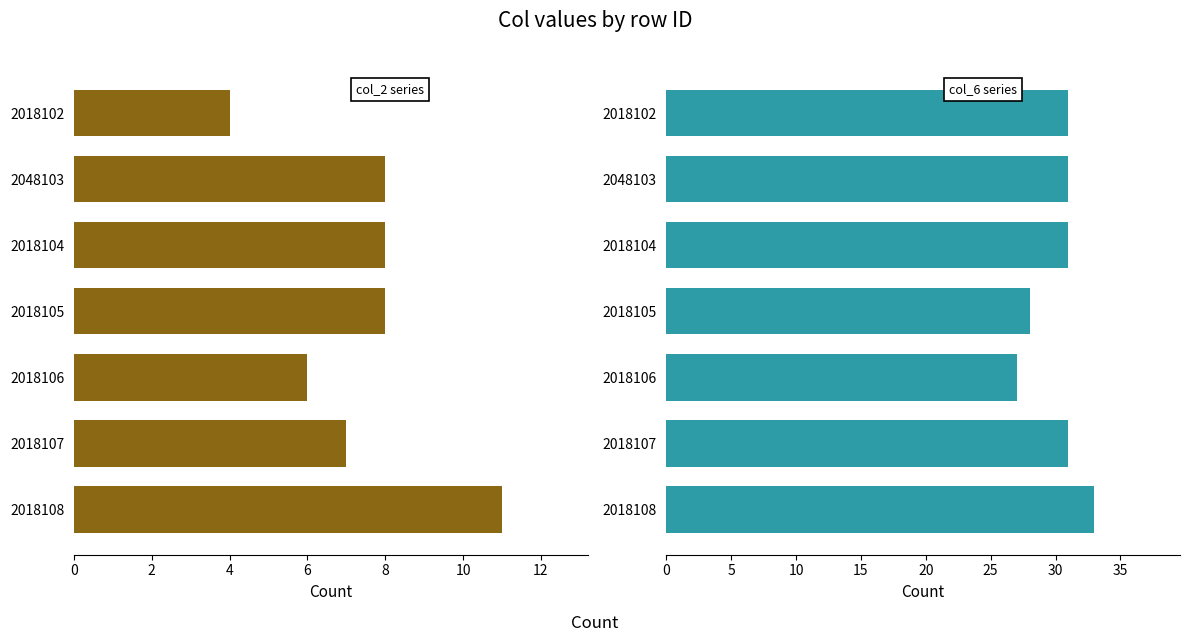

What is the sum of the col_6 values at 2018104 and 2018105?

59